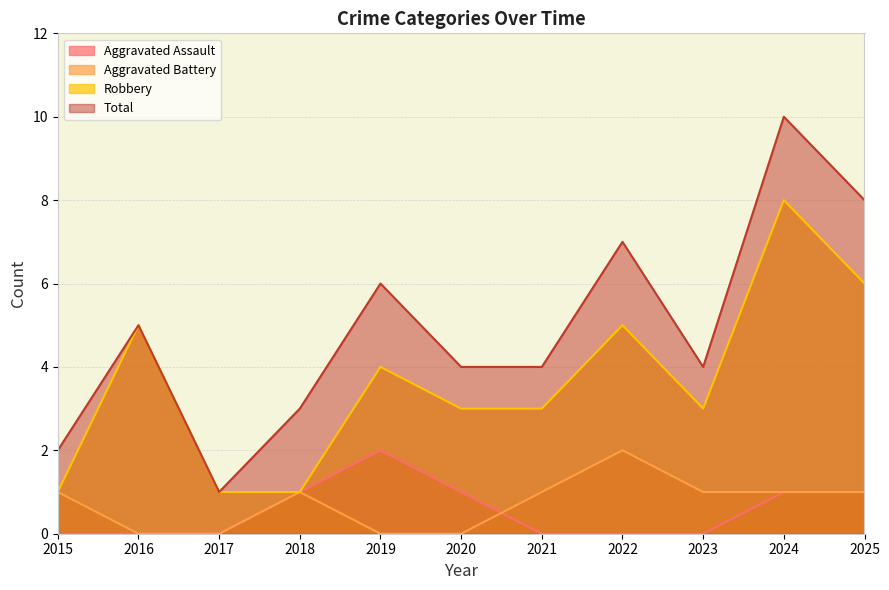

Which series has the largest total across all categories?

Total